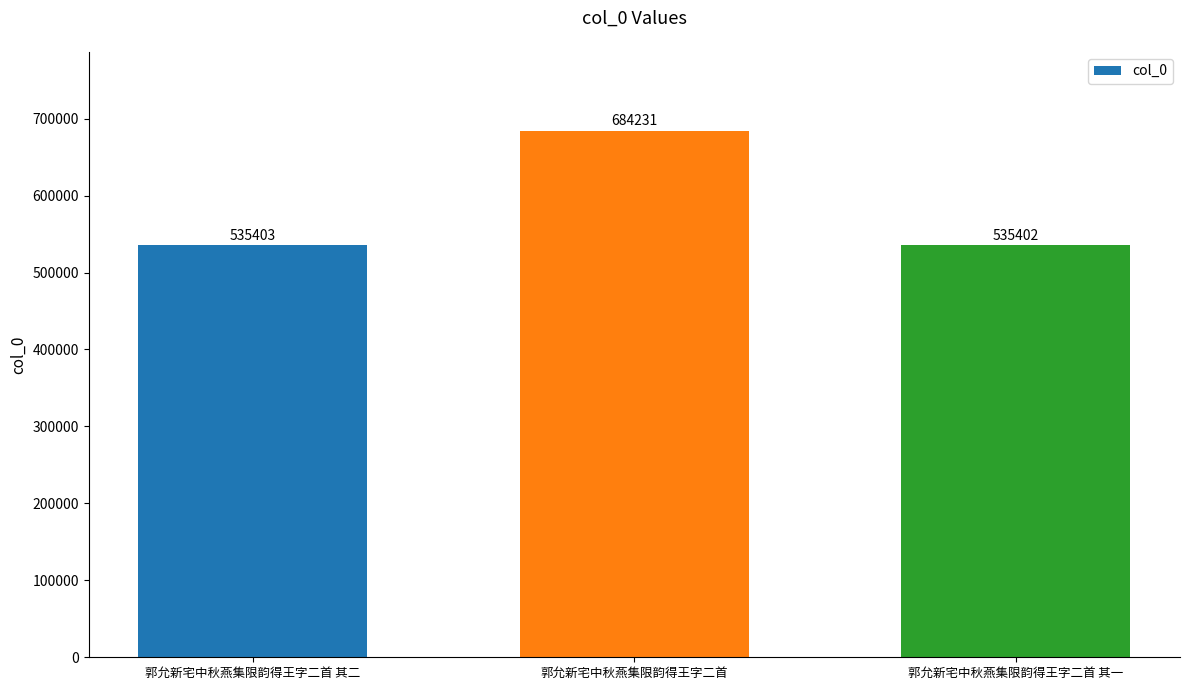

What is the approximate value at 郭允新宅中秋燕集限韵得王字二首 其一?

535402